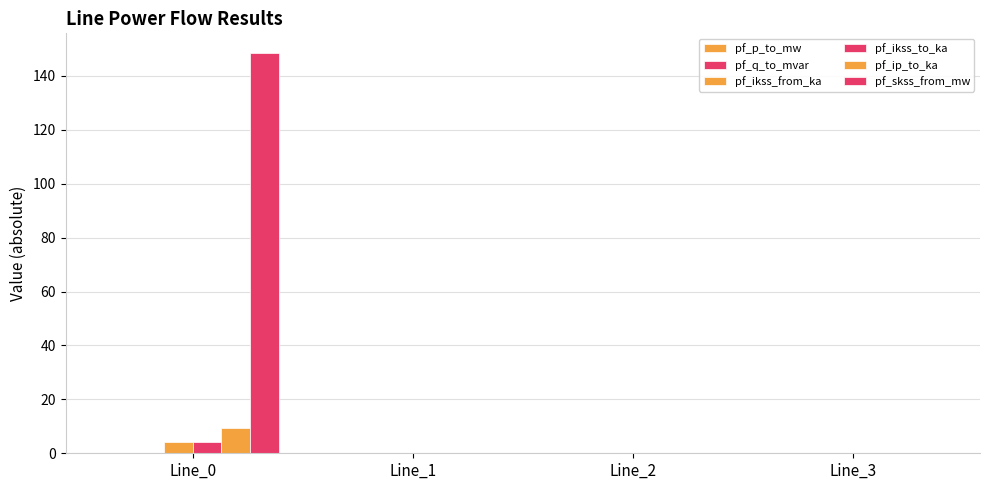

Are the bars horizontal?

No